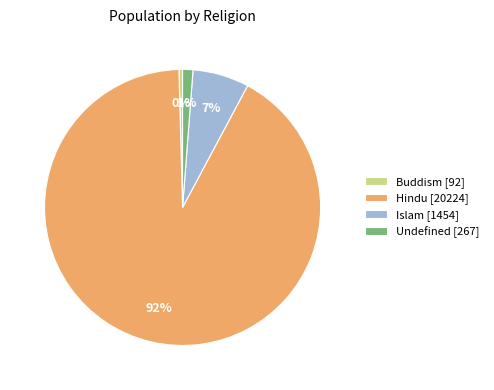

What percentage is the Hindu slice, to the nearest percent?

92%